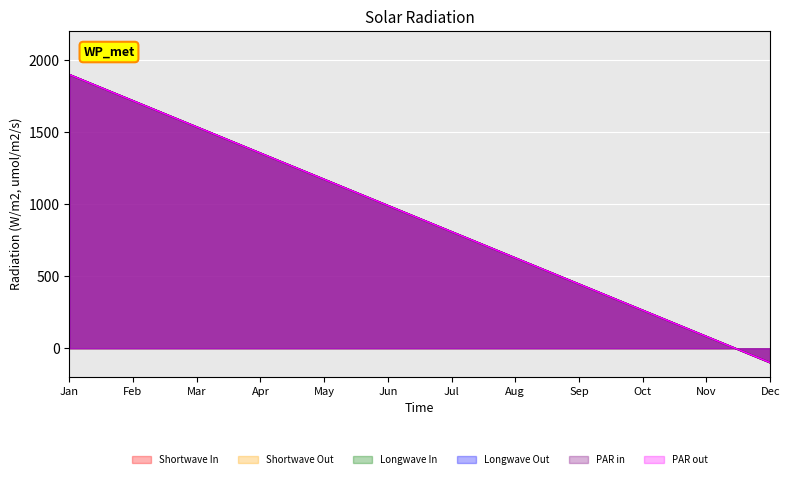

Reading left to right, what are all the values shown in this chart?

Shortwave In: Jan=1900.0	Feb=1718.2	Mar=1536.4	Apr=1354.5	May=1172.7	Jun=990.9	Jul=809.1	Aug=627.3	Sep=445.5	Oct=263.6	Nov=81.8	Dec=-100.0
Shortwave Out: Jan=1900.0	Feb=1718.2	Mar=1536.4	Apr=1354.5	May=1172.7	Jun=990.9	Jul=809.1	Aug=627.3	Sep=445.5	Oct=263.6	Nov=81.8	Dec=-100.0
Longwave In: Jan=1900.0	Feb=1718.2	Mar=1536.4	Apr=1354.5	May=1172.7	Jun=990.9	Jul=809.1	Aug=627.3	Sep=445.5	Oct=263.6	Nov=81.8	Dec=-100.0
Longwave Out: Jan=1900.0	Feb=1718.2	Mar=1536.4	Apr=1354.5	May=1172.7	Jun=990.9	Jul=809.1	Aug=627.3	Sep=445.5	Oct=263.6	Nov=81.8	Dec=-100.0
PAR in: Jan=1900.0	Feb=1718.2	Mar=1536.4	Apr=1354.5	May=1172.7	Jun=990.9	Jul=809.1	Aug=627.3	Sep=445.5	Oct=263.6	Nov=81.8	Dec=-100.0
PAR out: Jan=1900.0	Feb=1718.2	Mar=1536.4	Apr=1354.5	May=1172.7	Jun=990.9	Jul=809.1	Aug=627.3	Sep=445.5	Oct=263.6	Nov=81.8	Dec=-100.0